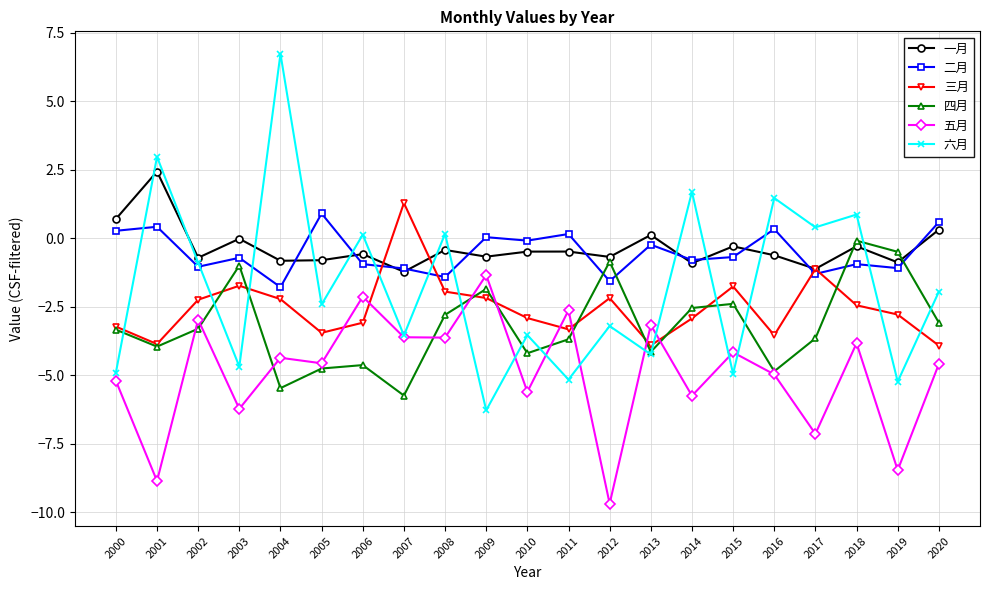

What is the total value across all series at 2011?

-15.1